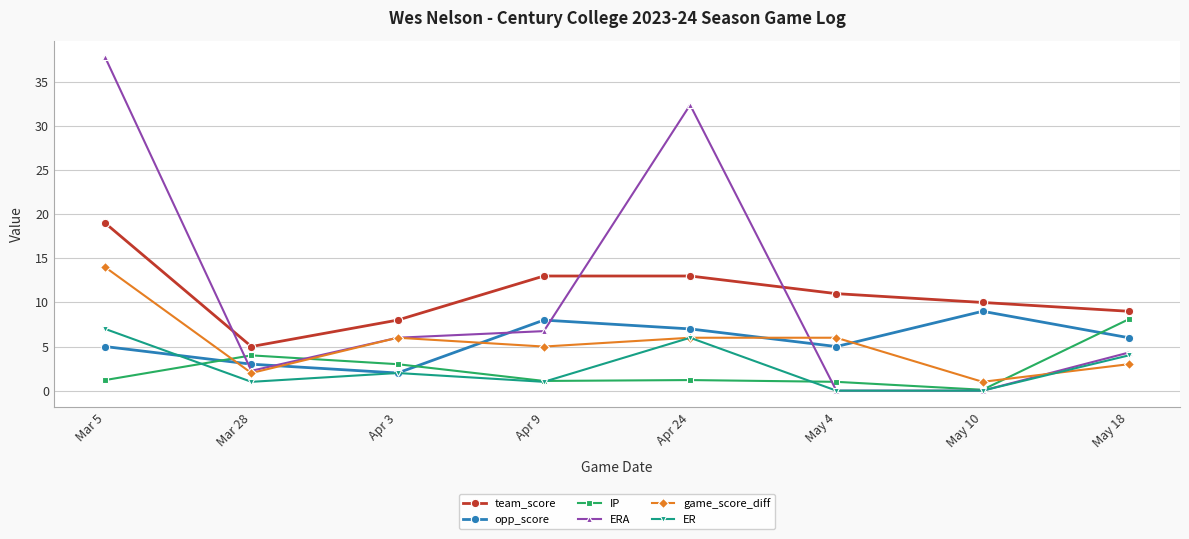

What value does the opp_score series have at Mar 28?

3.0